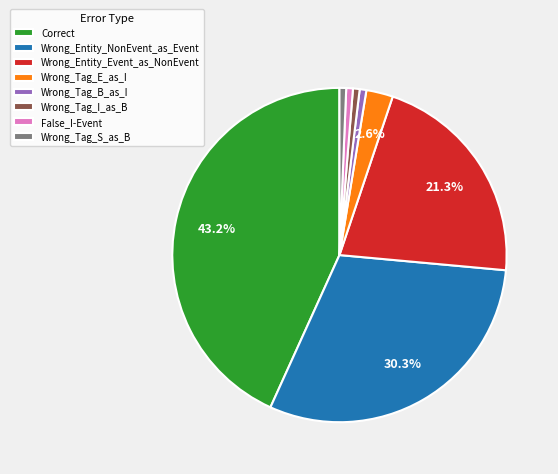

What portion of the pie excludes Wrong_Tag_E_as_I?

97.4%